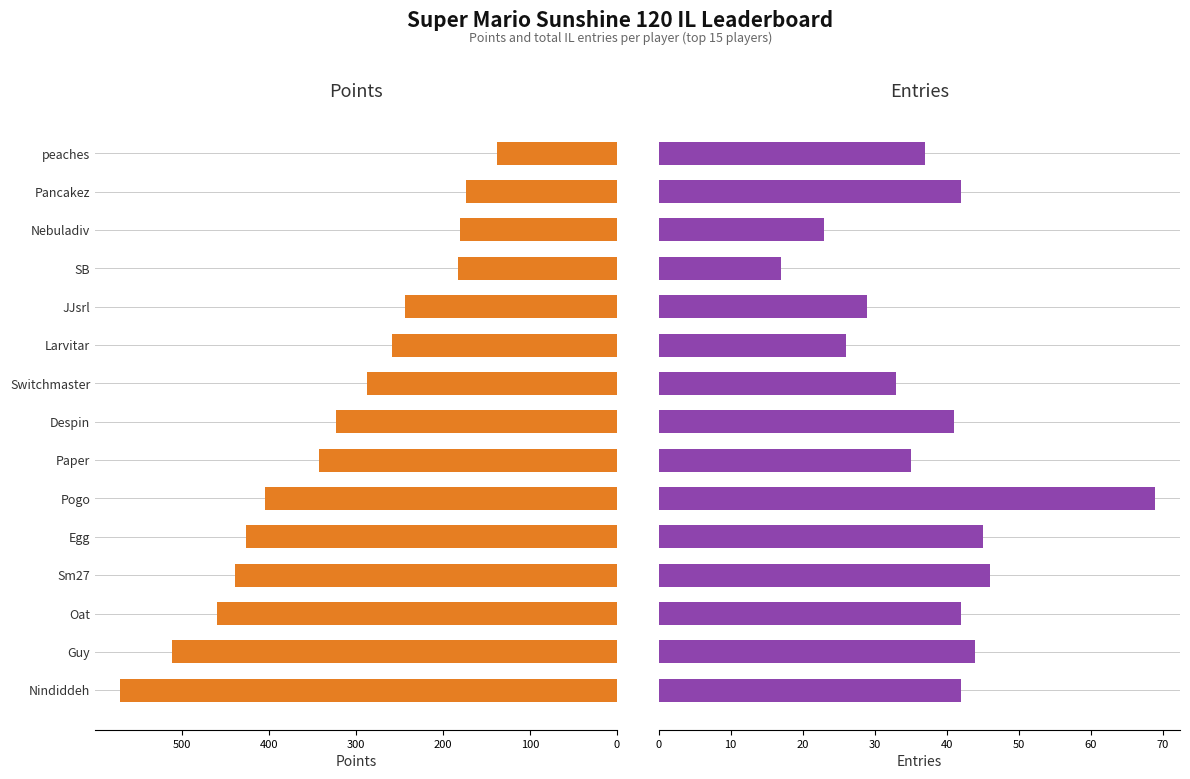

What is the value of the Points bar at the 1st from the left?

571